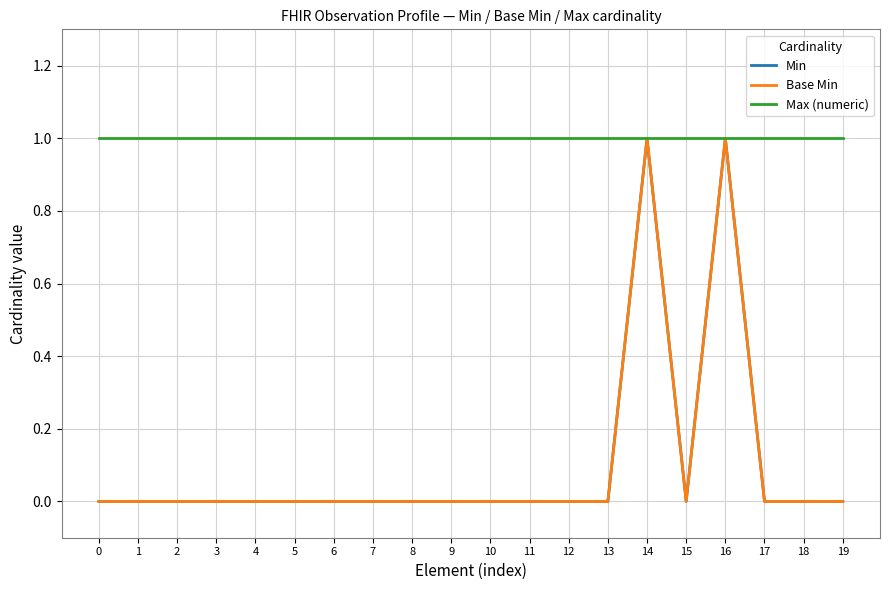

Is the value of Base Min at 11 greater than the value of Min at 13?

No